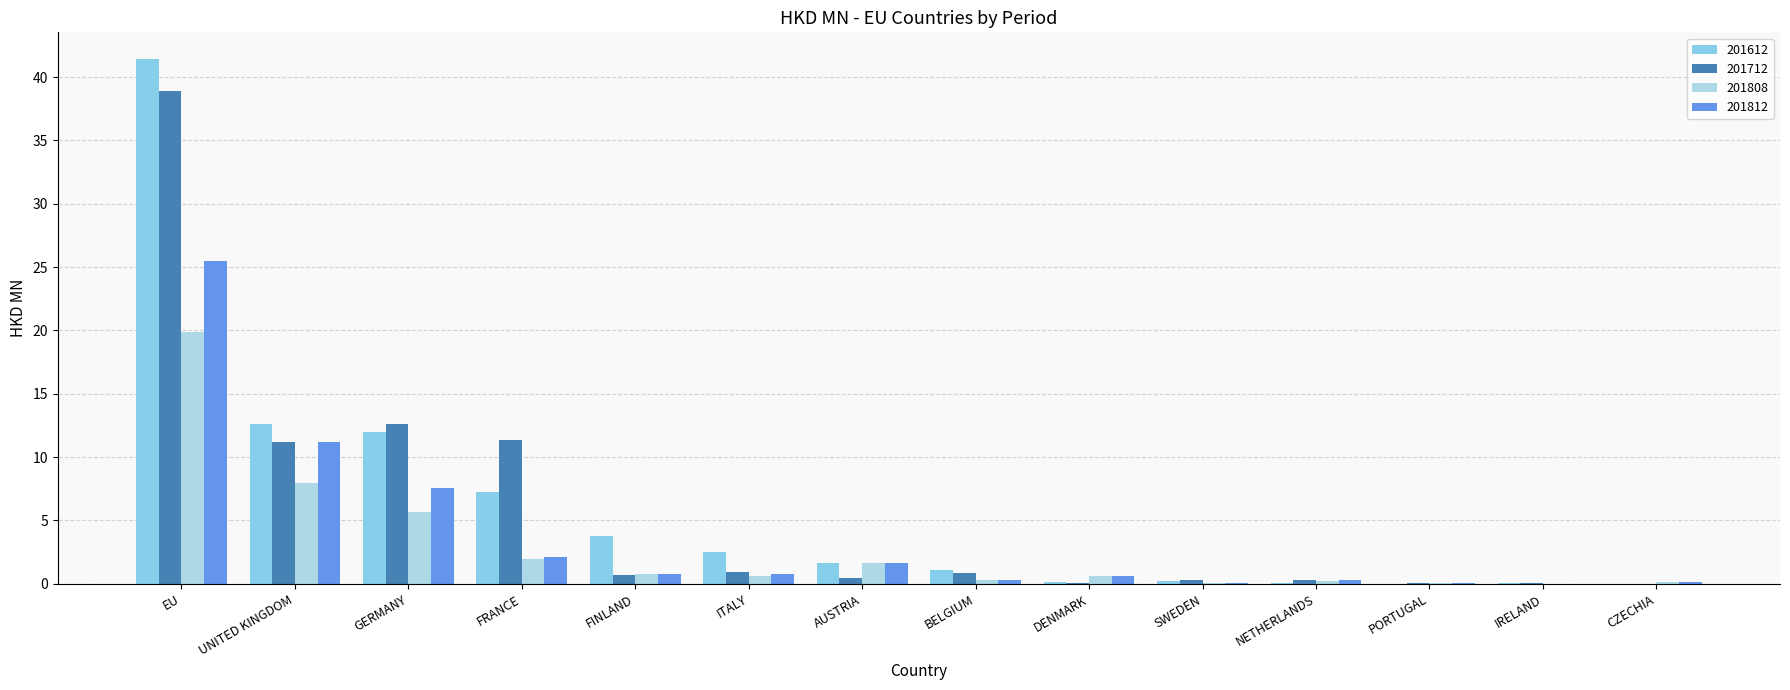

How many groups of bars are there?

14